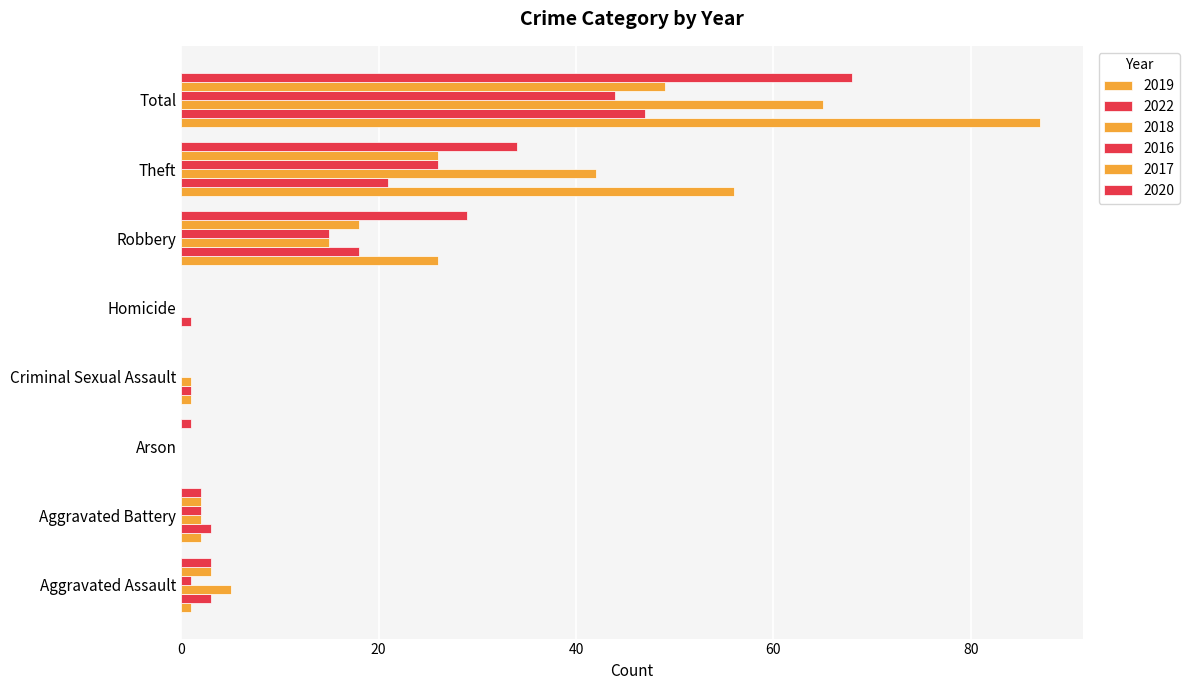

At which label is 2020 closest to 34?

Theft